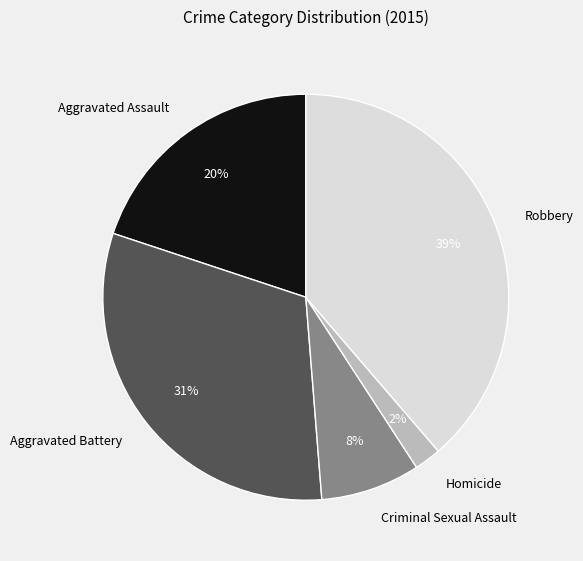

To the nearest percent, what portion does Criminal Sexual Assault represent?

8%